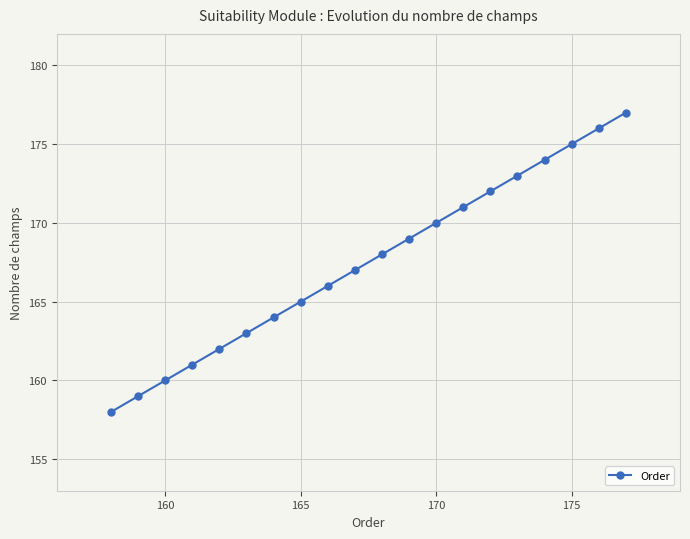

True or false: there are more than 2 points higher than both neighbors.

False